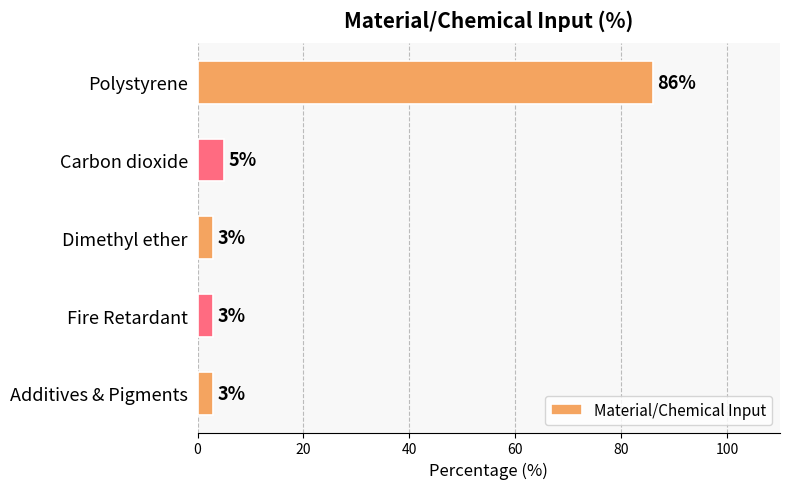

Is it true that the value at Additives & Pigments is 3?

True